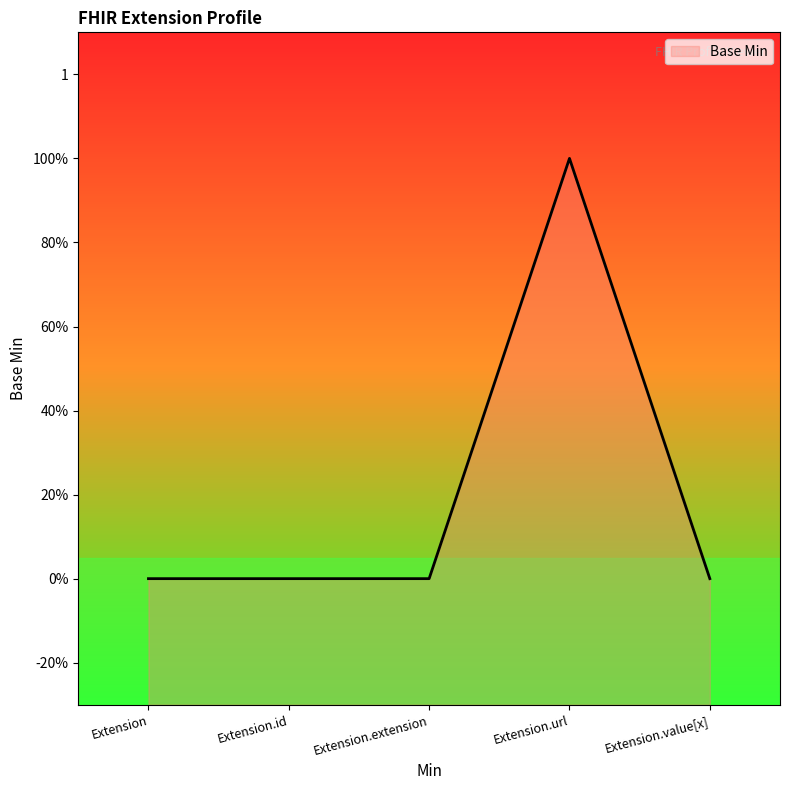

Reading right to left, list all the values displayed in this chart.

Extension.value[x]=0	Extension.url=1	Extension.extension=0	Extension.id=0	Extension=0